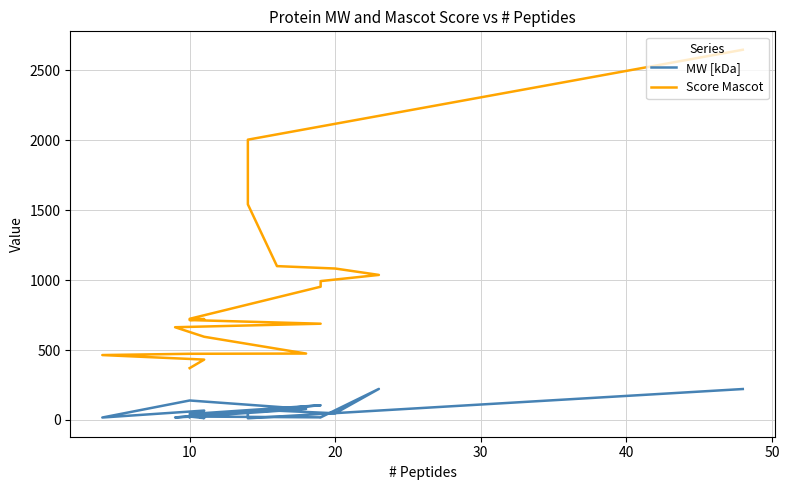

What is the approximate value of MW [kDa] at 10?

12.6